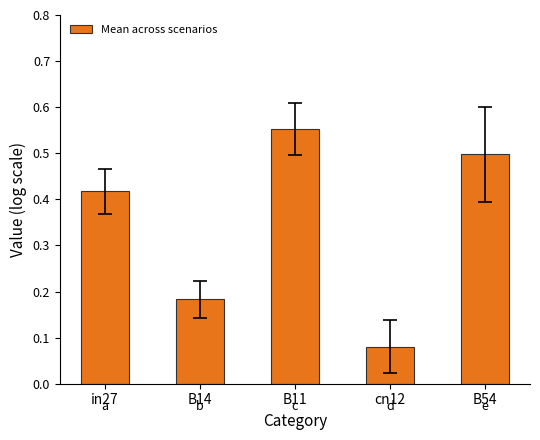

What is the difference between the maximum and minimum values?

0.5